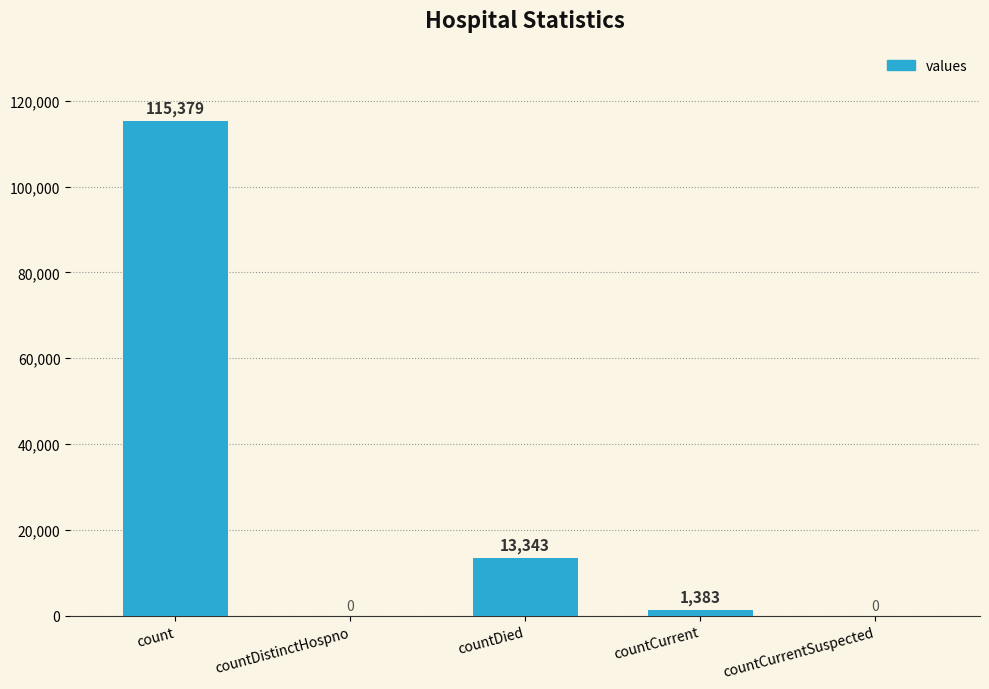

What is the difference between the values at countCurrent and countCurrentSuspected?

1383